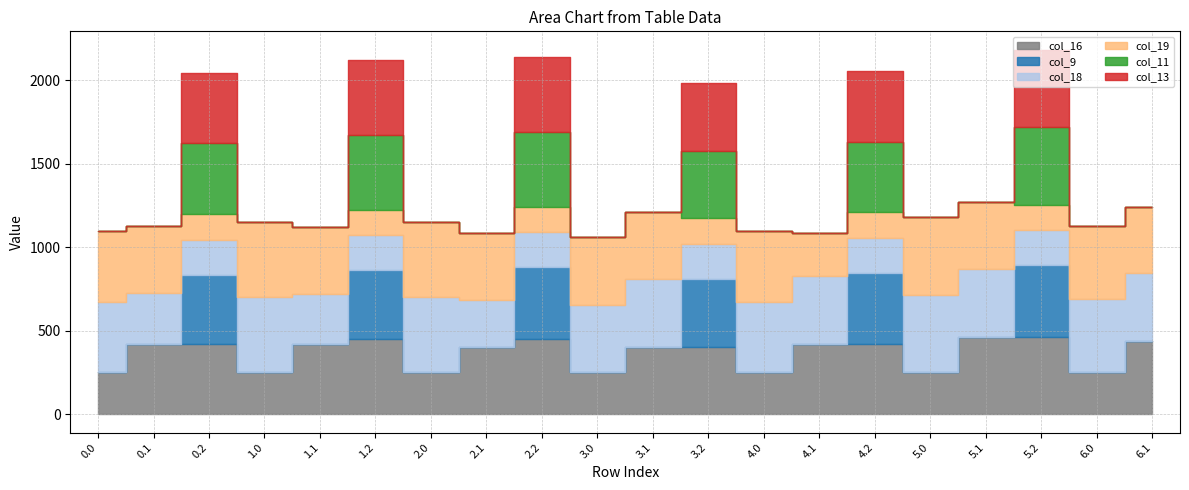

Does the chart display data point markers on the line(s)?

No